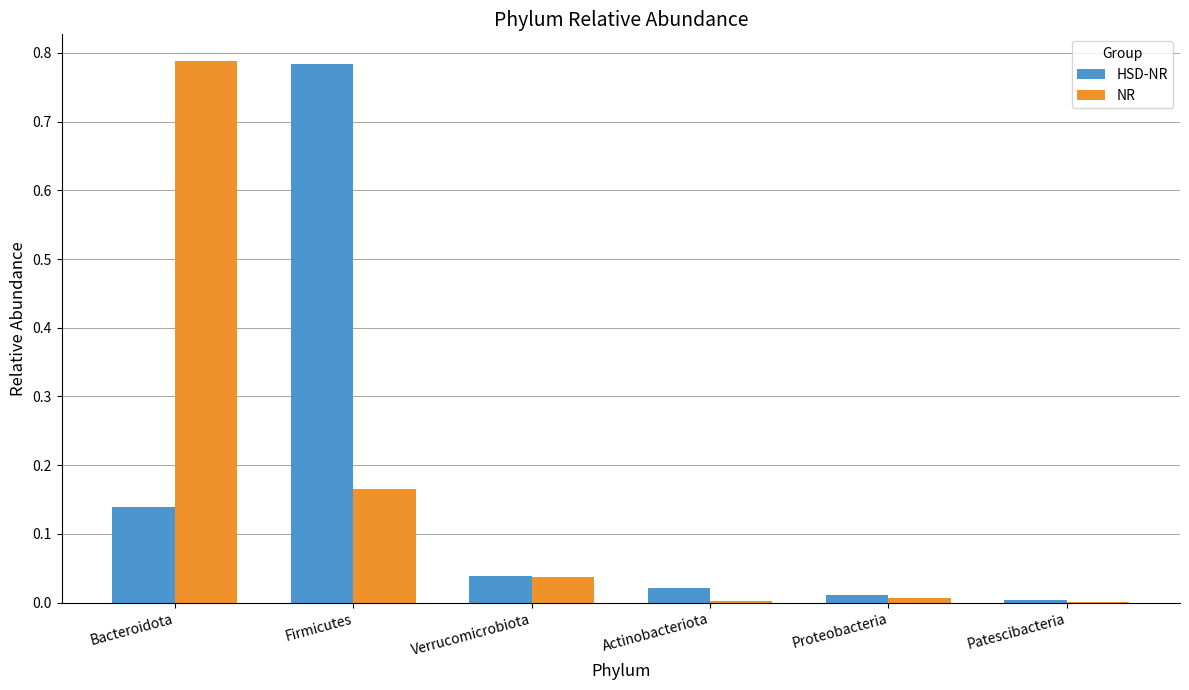

The HSD-NR series shows 0.0 at Actinobacteriota. True or false?

True